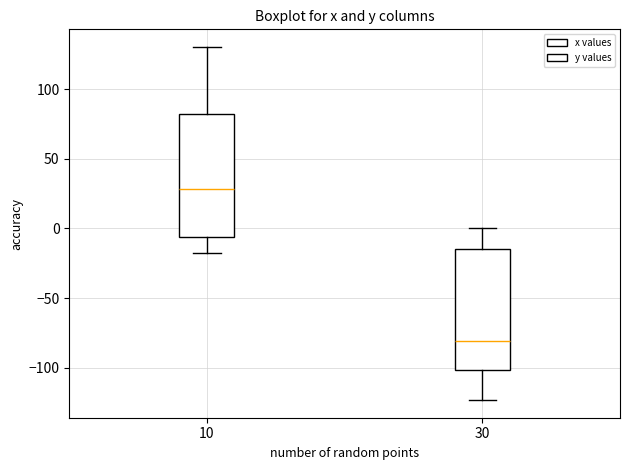

Reading left to right, read every box against the y-axis: the position of its median line, the range the box covers, and the ends of its whiskers. The values are not printed on the chart, so give them approximately, as read against the axis.

10: median 30, box -5 to 80, whiskers -20 to 130
30: median -80, box -100 to -15, whiskers -125 to 0